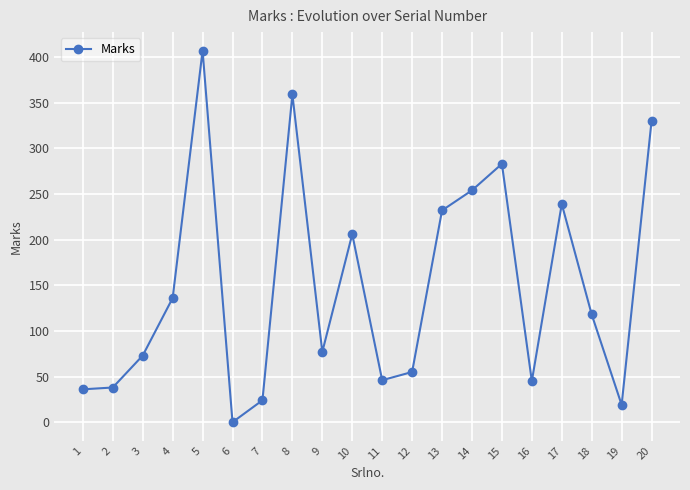

At which category does the chart reach its minimum across all series?

6